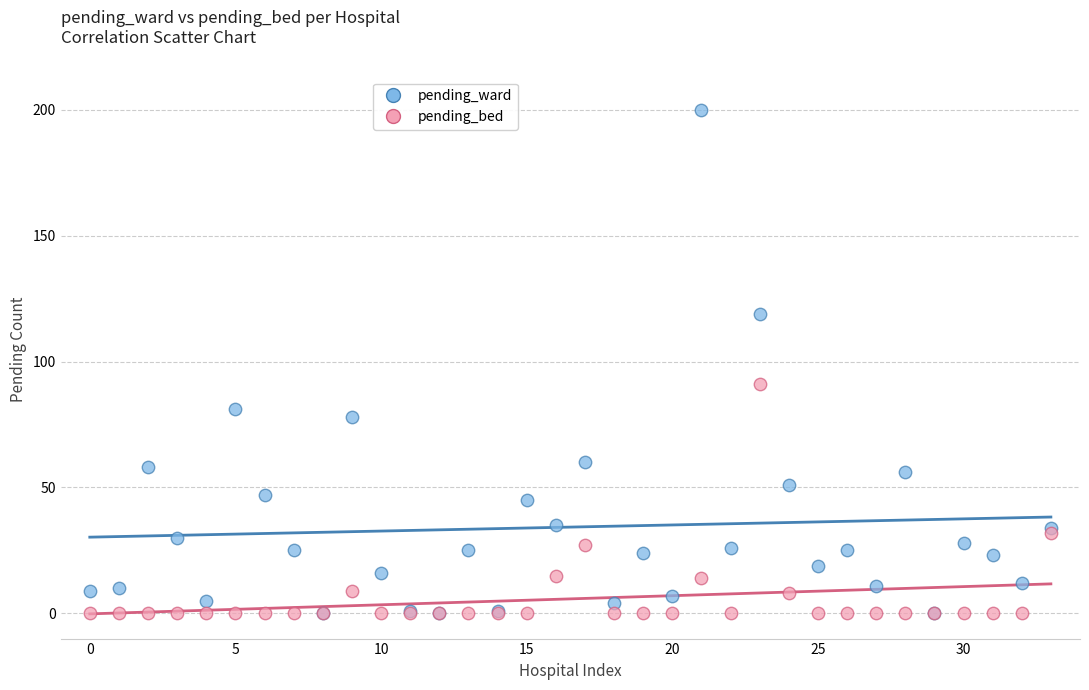

In the pending_ward series, what Y value is closest to 100?

81